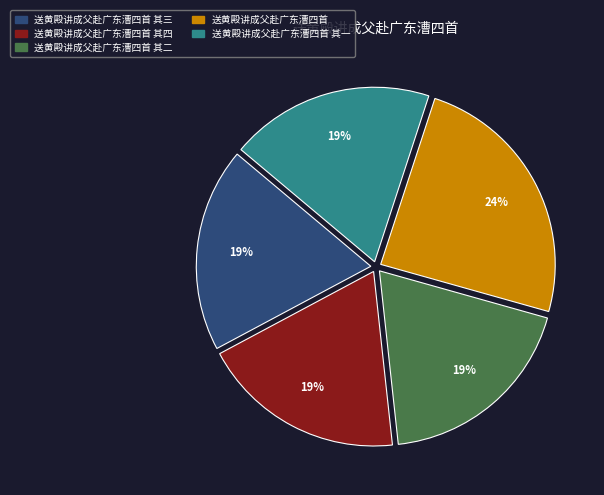

To the nearest percent, what is the difference between the largest and smallest slice percentages?

5%